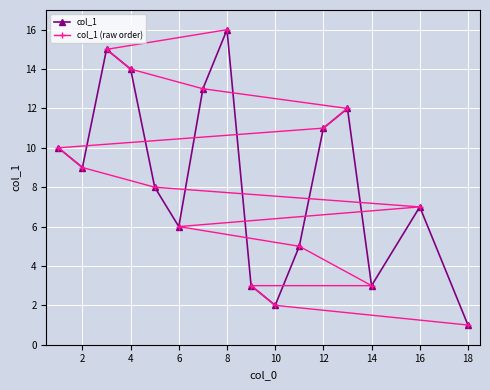

What is the difference between the maximum and second lowest values in the col_1 (raw order) series?

14